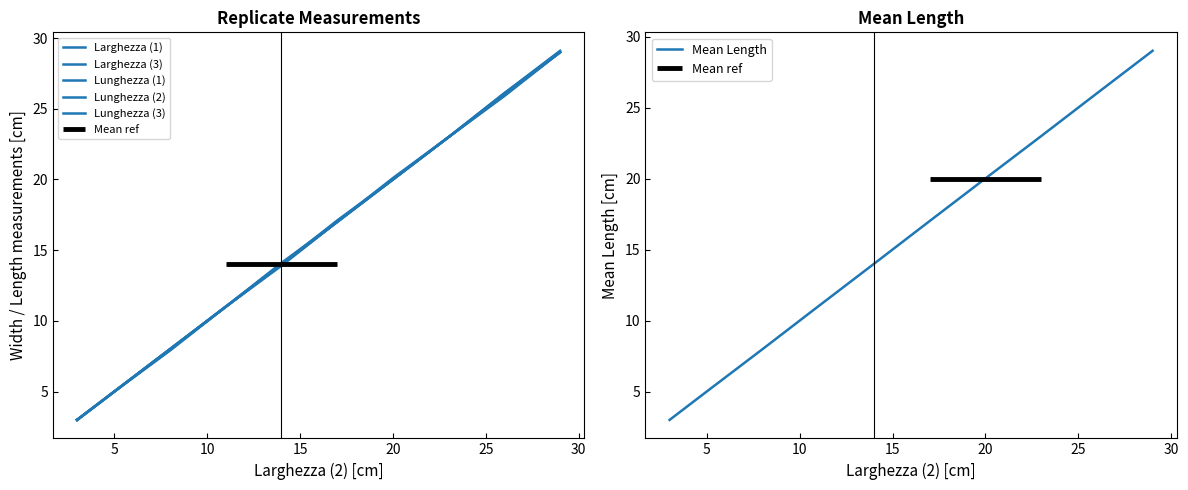

What is the label of the 4th point from the left?

20